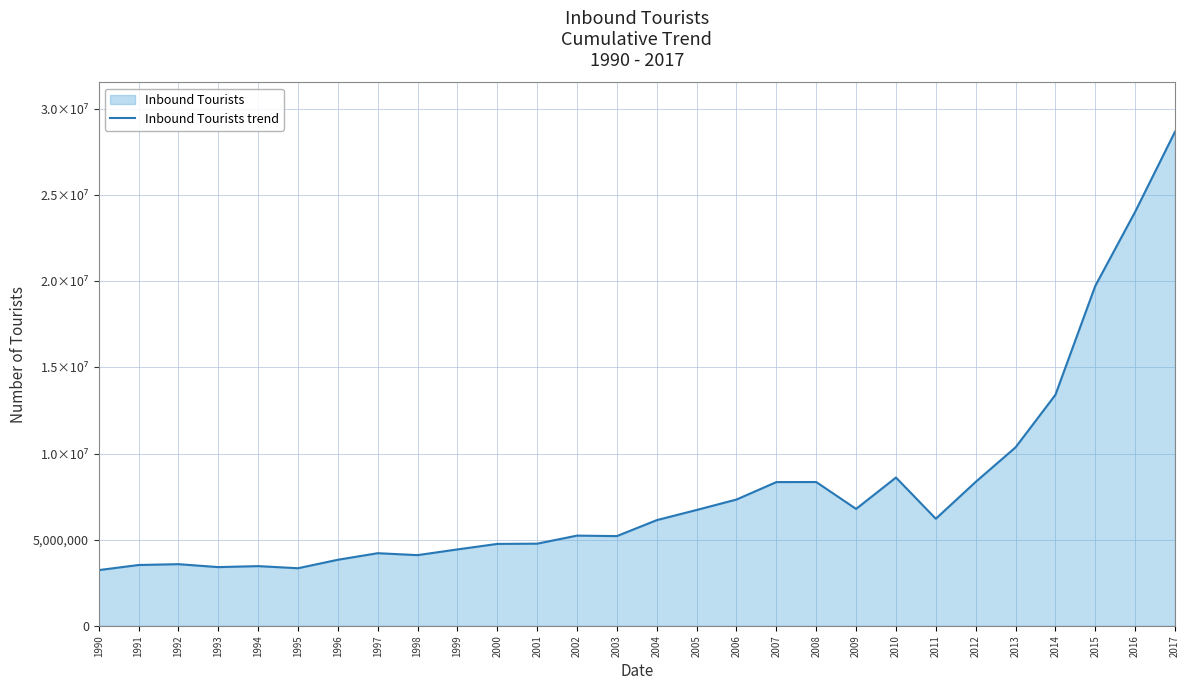

Rank the categories by value from highest to lowest.

2017, 2016, 2015, 2014, 2013, 2010, 2012, 2008, 2007, 2006, 2009, 2005, 2011, 2004, 2002, 2003, 2001, 2000, 1999, 1997, 1998, 1996, 1992, 1991, 1994, 1993, 1995, 1990